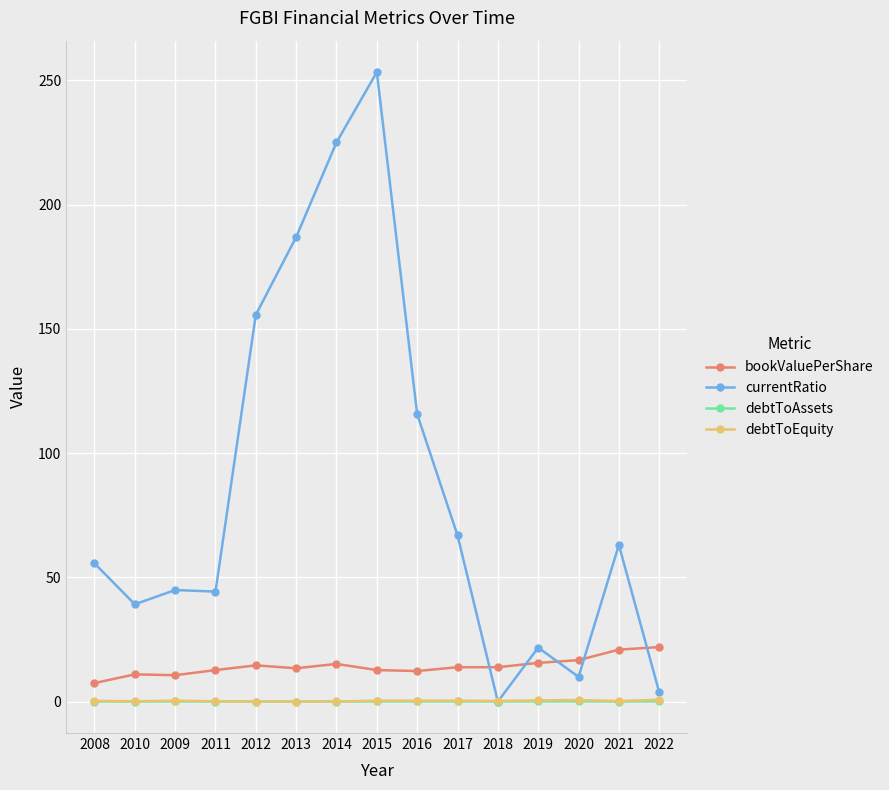

What is the average value of the debtToEquity series?

0.3